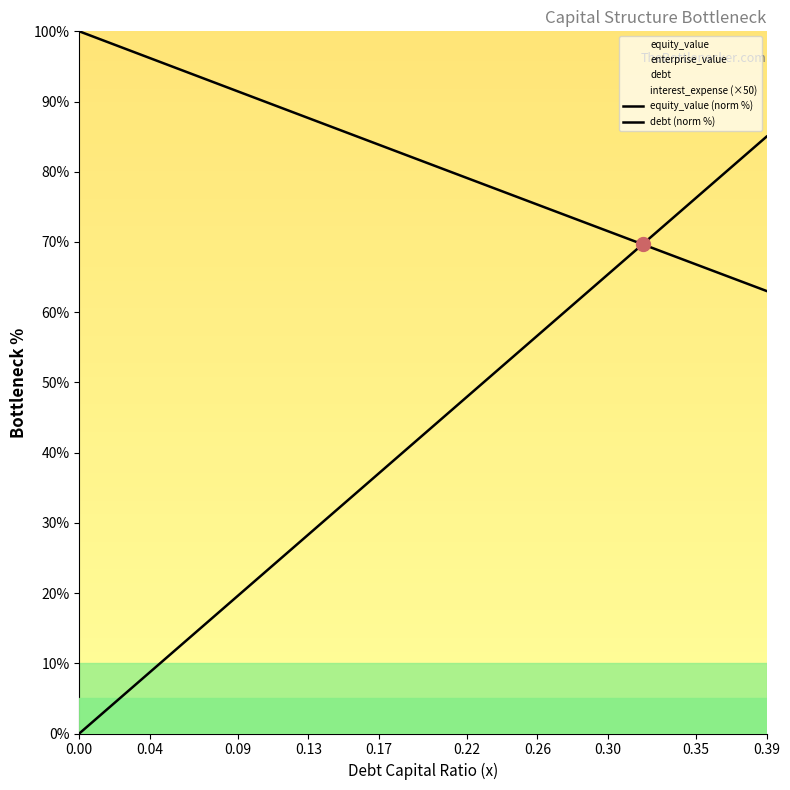

What is the sum of all debt (norm %) values?

1700.0